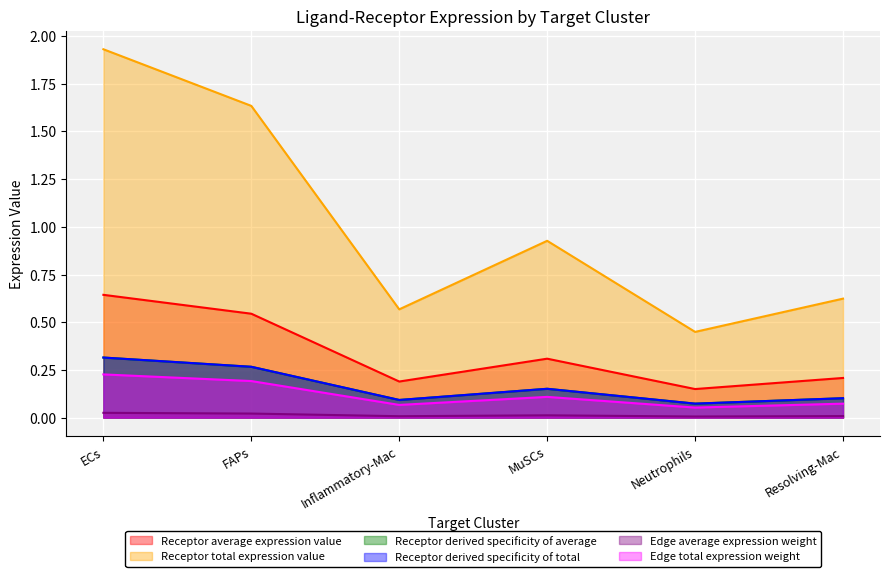

Does the chart display data point markers on the line(s)?

No